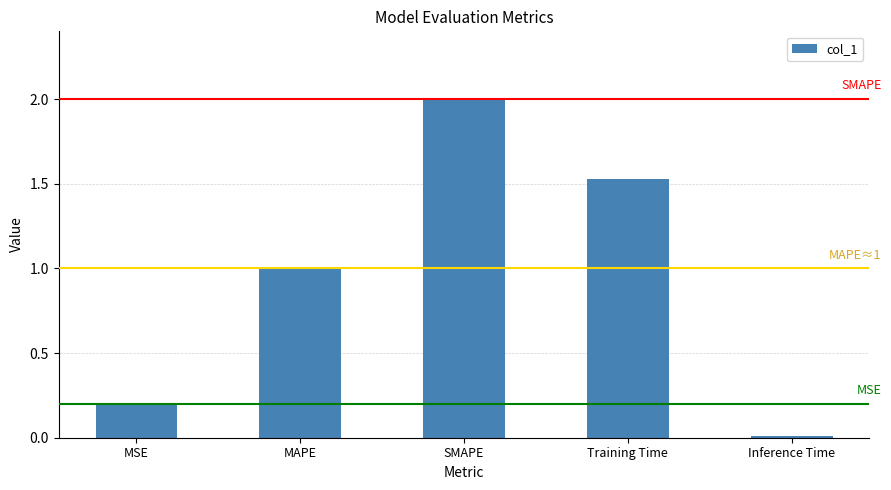

Count the number of data series in this chart.

1